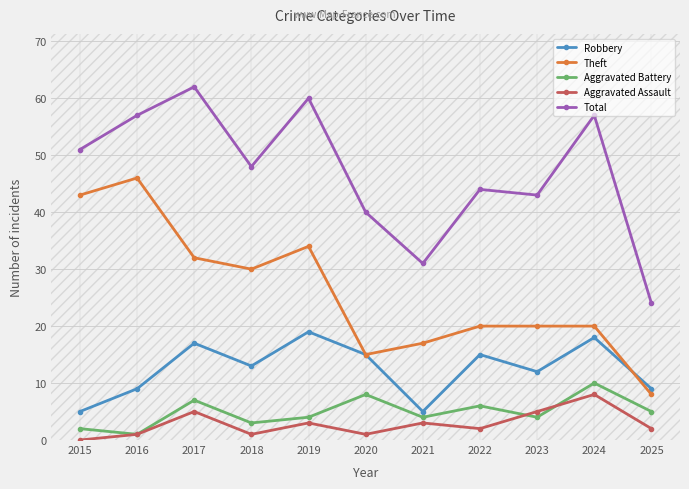

Between 2017 and 2020, which series saw the biggest shift?

Total